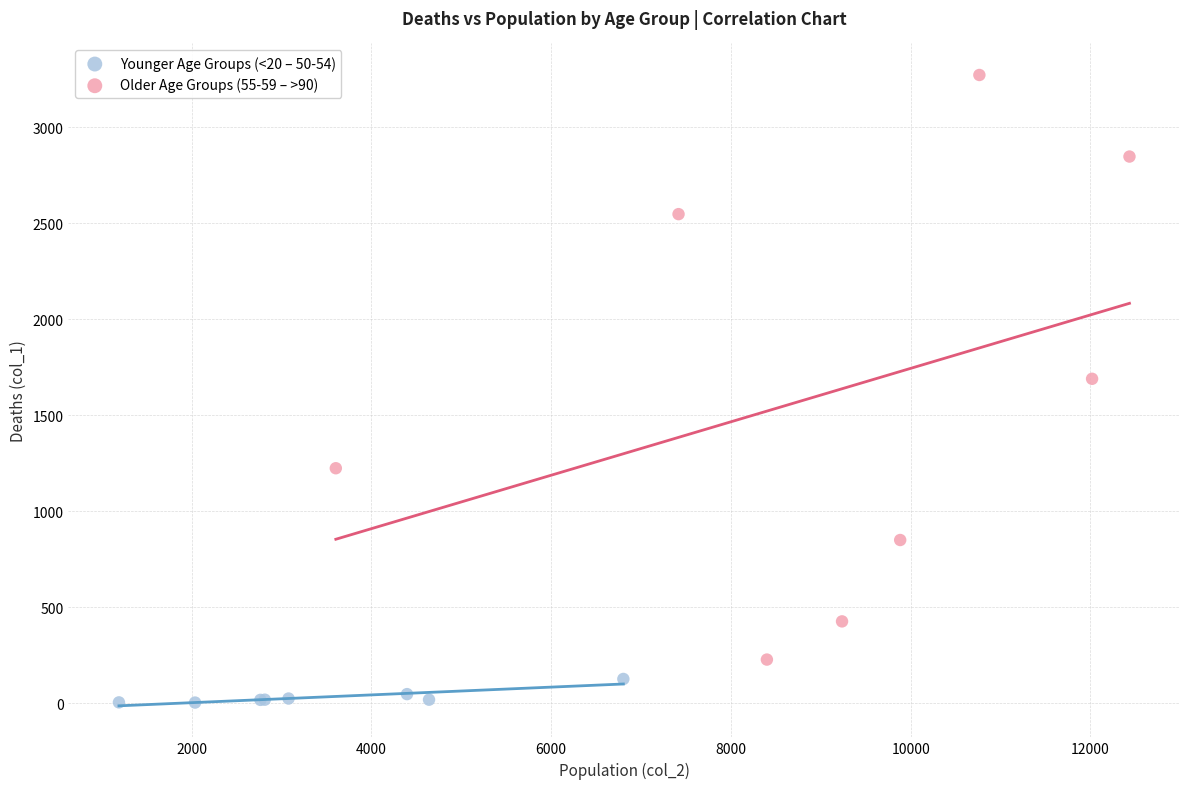

Which series has the largest Y range (max minus min)?

Older Age Groups (55-59 – >90)